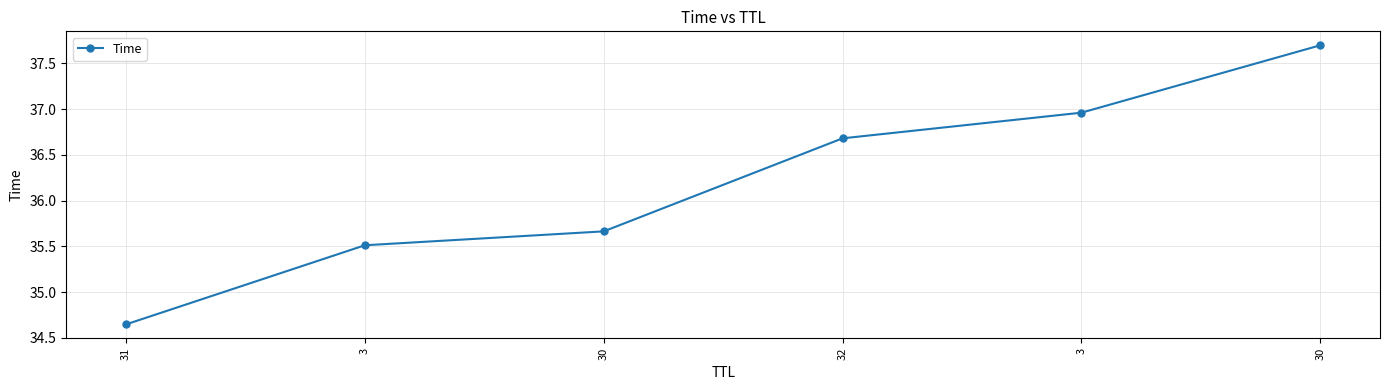

Count the number of categories in the chart.

6